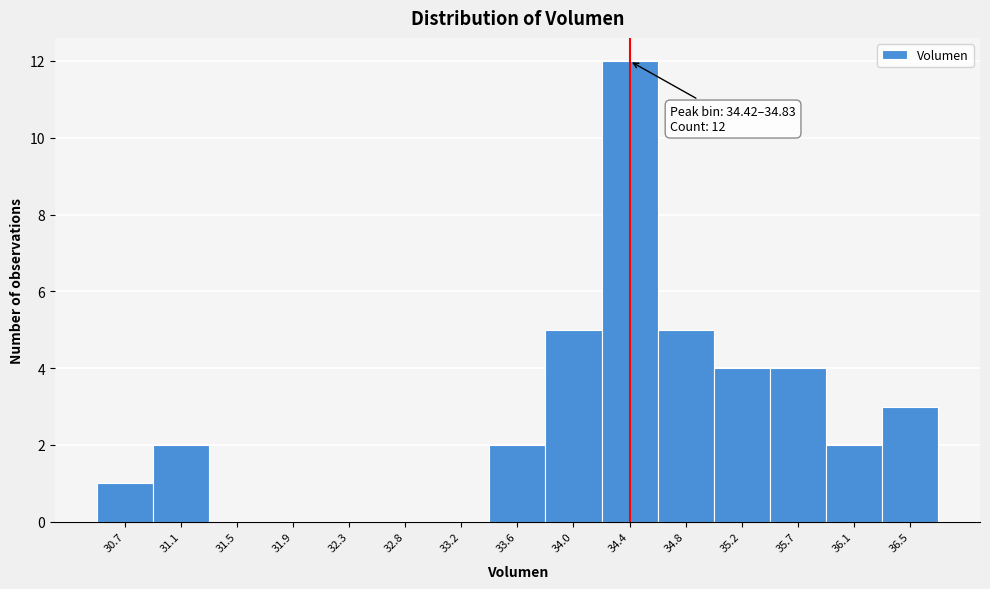

Reading left to right, transcribe all the data shown in this chart.

30.7=1	31.1=2	31.5=0	31.9=0	32.3=0	32.8=0	33.2=0	33.6=2	34.0=5	34.4=12	34.8=5	35.2=4	35.7=4	36.1=2	36.5=3